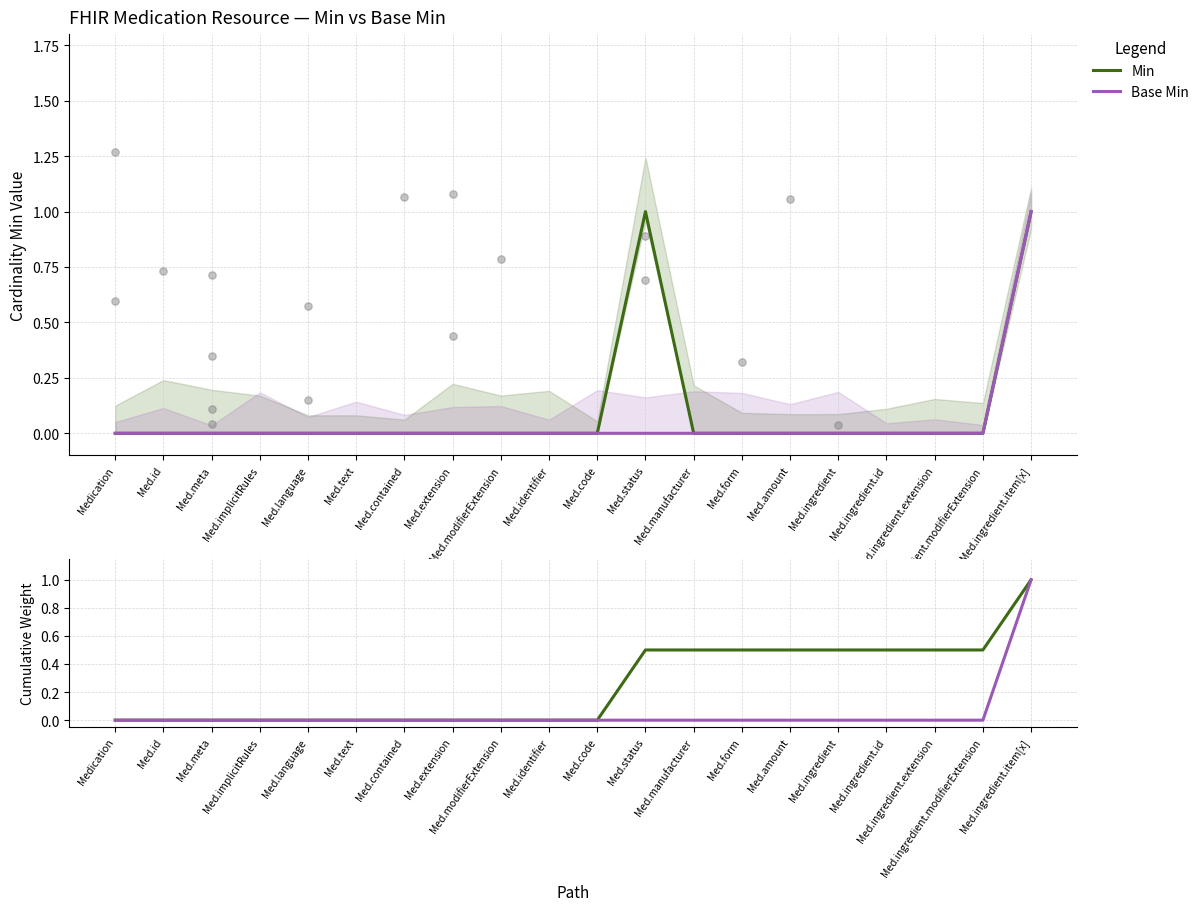

Which series reaches the maximum Y coordinate?

Min